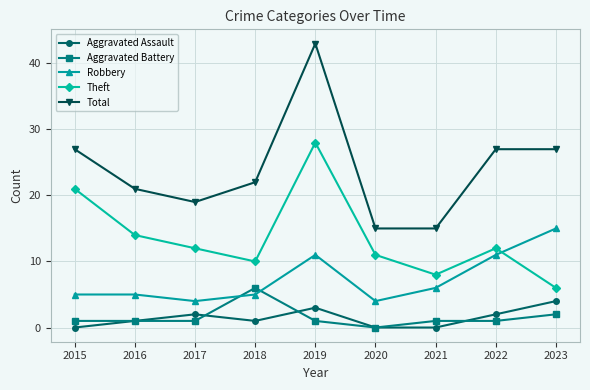

What is the difference between the highest and lowest values at 2020?

15